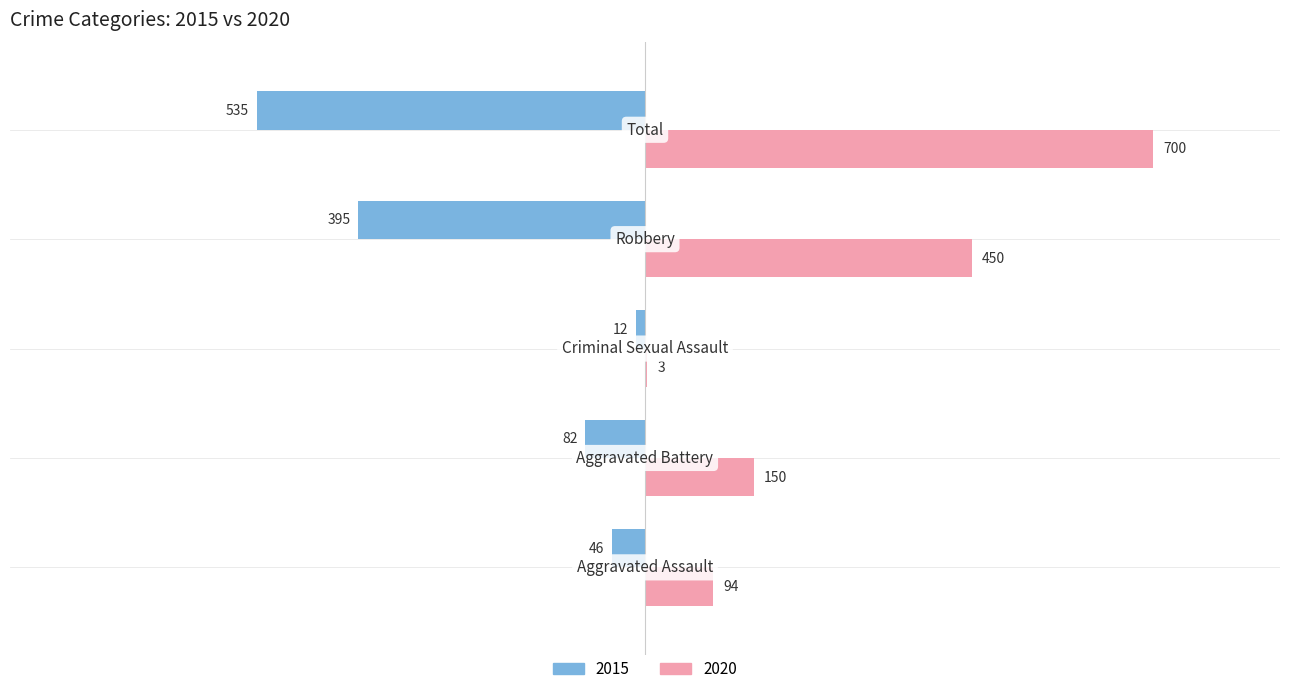

Which series has the largest total across all categories?

2020